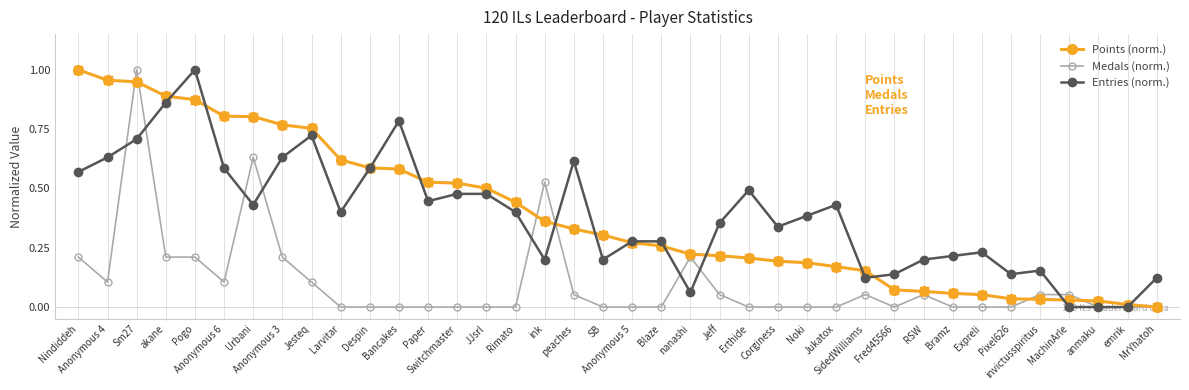

Is the value of Points (norm.) at Blaze greater than the value of Medals (norm.) at Anonymous 6?

Yes